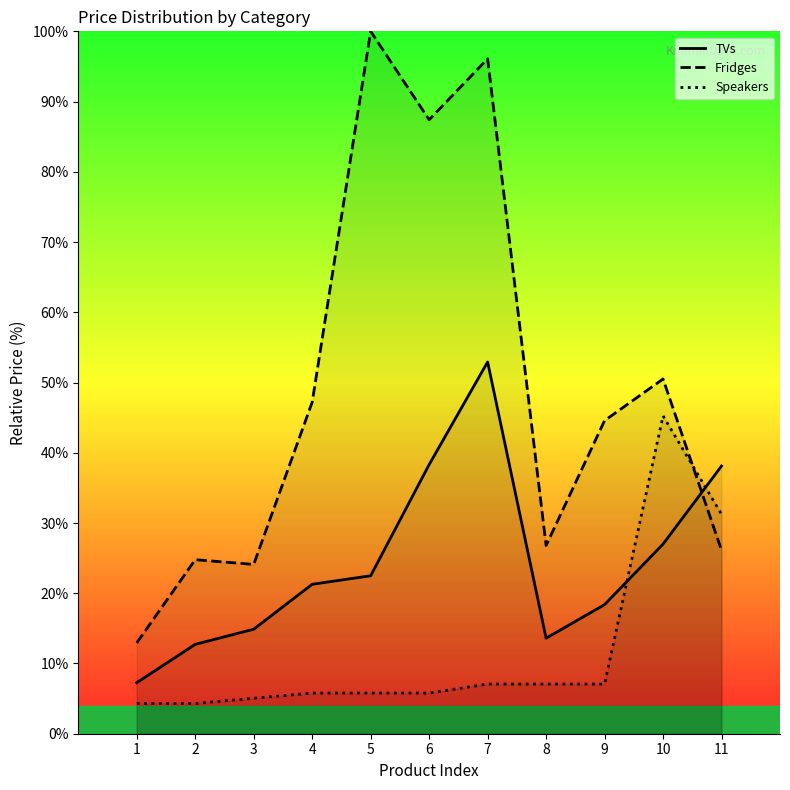

Is the value of Fridges at 4 greater than the value of TVs at 9?

Yes